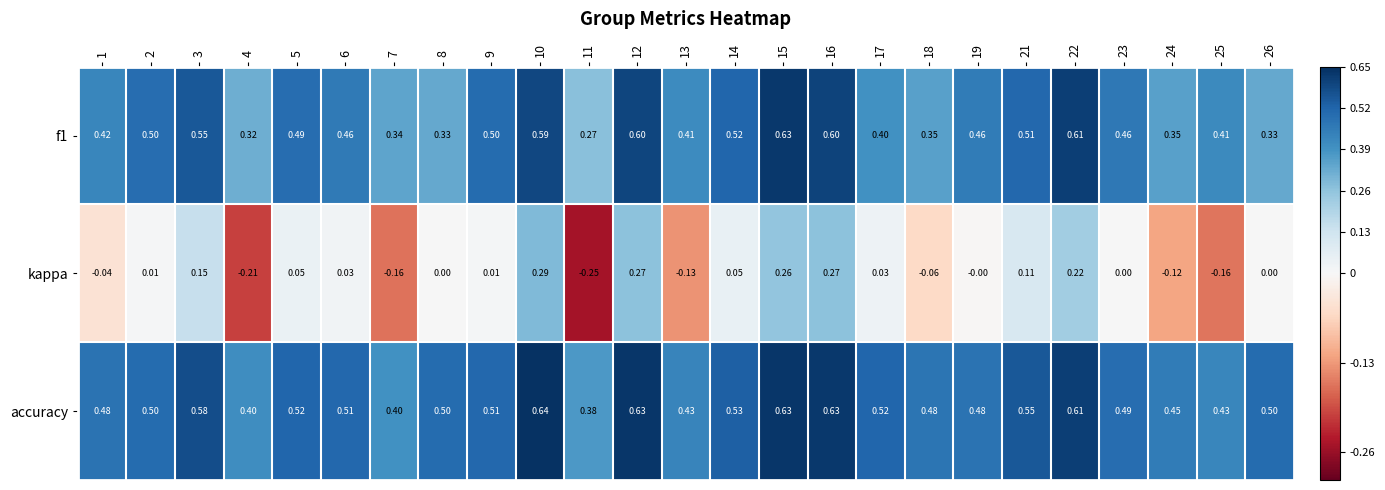

Is the value of kappa at 15 greater than the value of accuracy at 5?

No